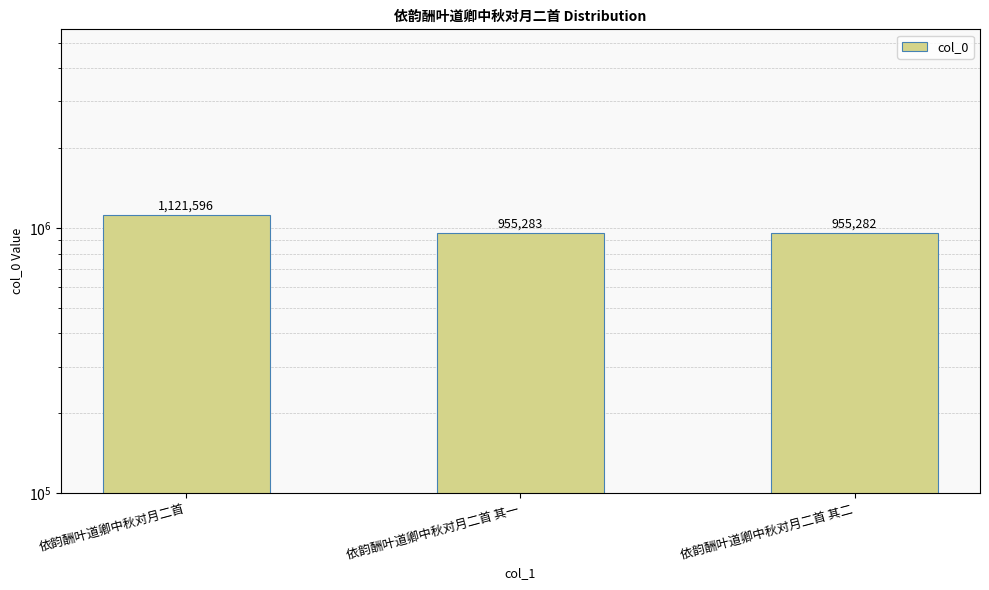

What is the change in value from 依韵酬叶道卿中秋对月二首 to 依韵酬叶道卿中秋对月二首 其一?

-166313